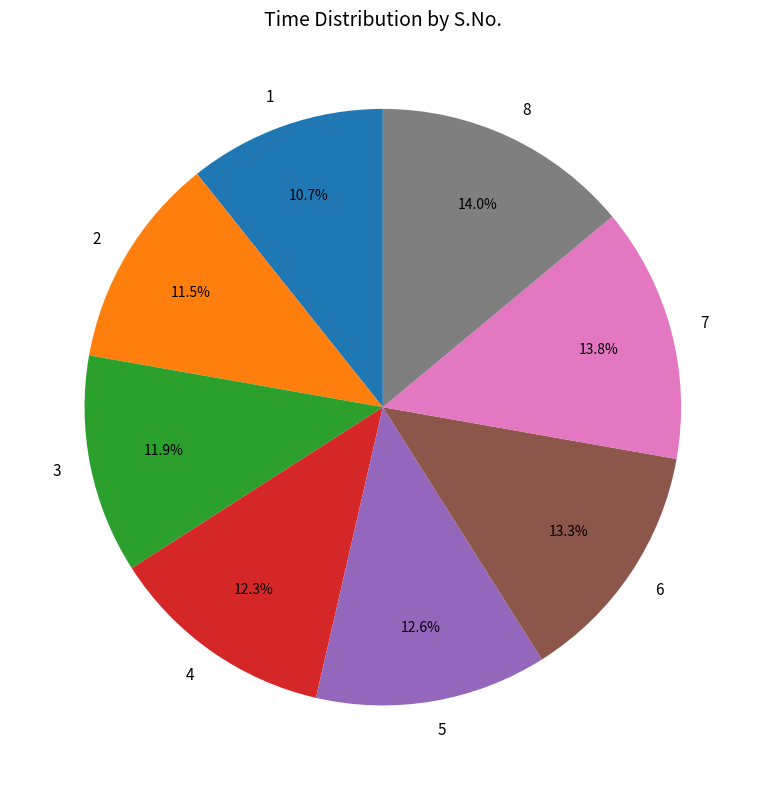

Combined, what portion of the pie is 2 and 3?

23.4%